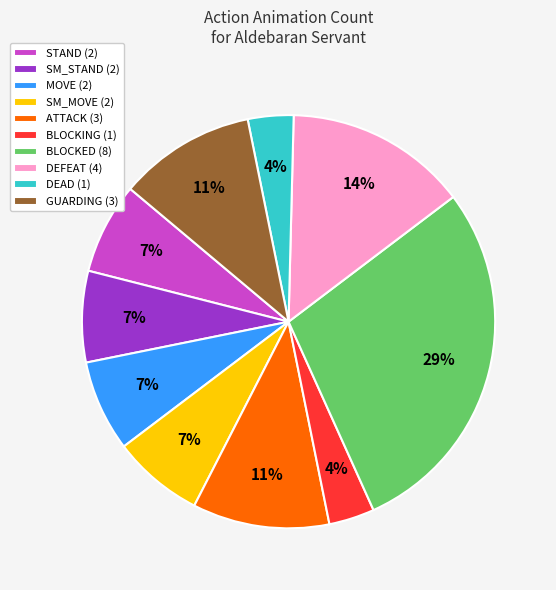

Count the number of slices in the pie.

10